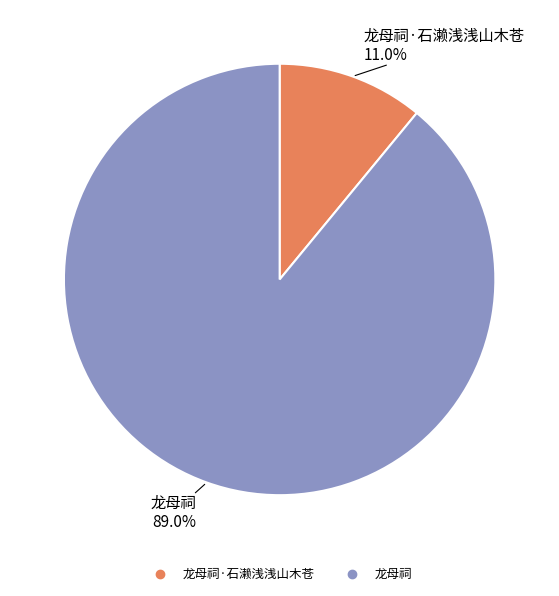

How many slices are in this pie chart?

2